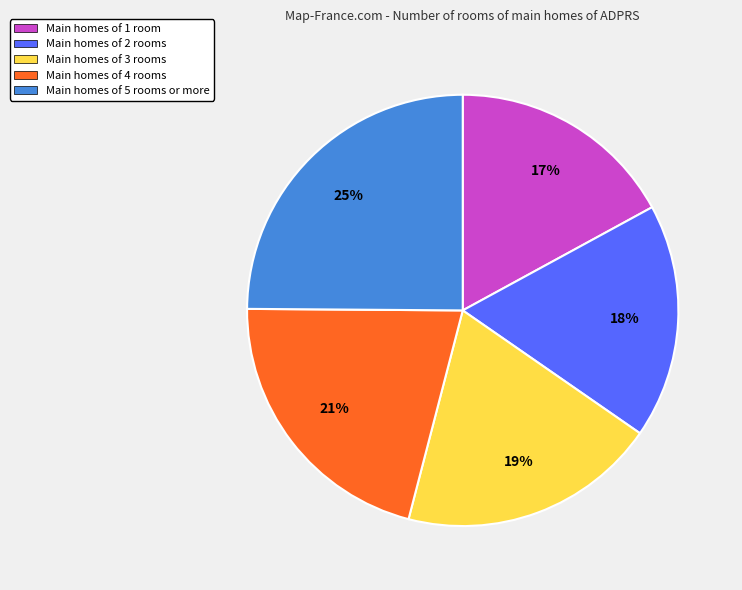

Does Main homes of 5 rooms or more account for over 50% of the chart?

No